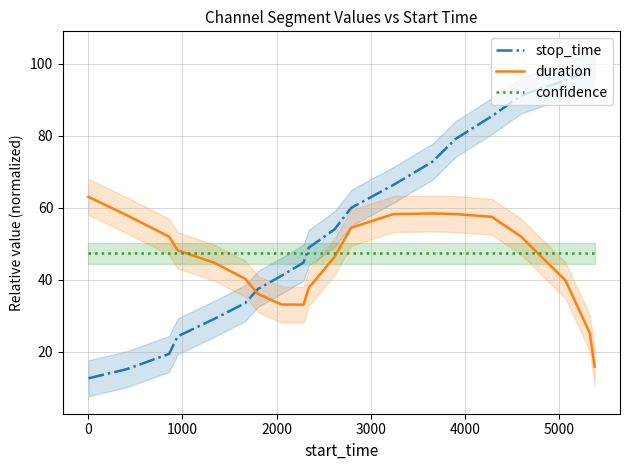

What is the highest value of the confidence series?

47.3